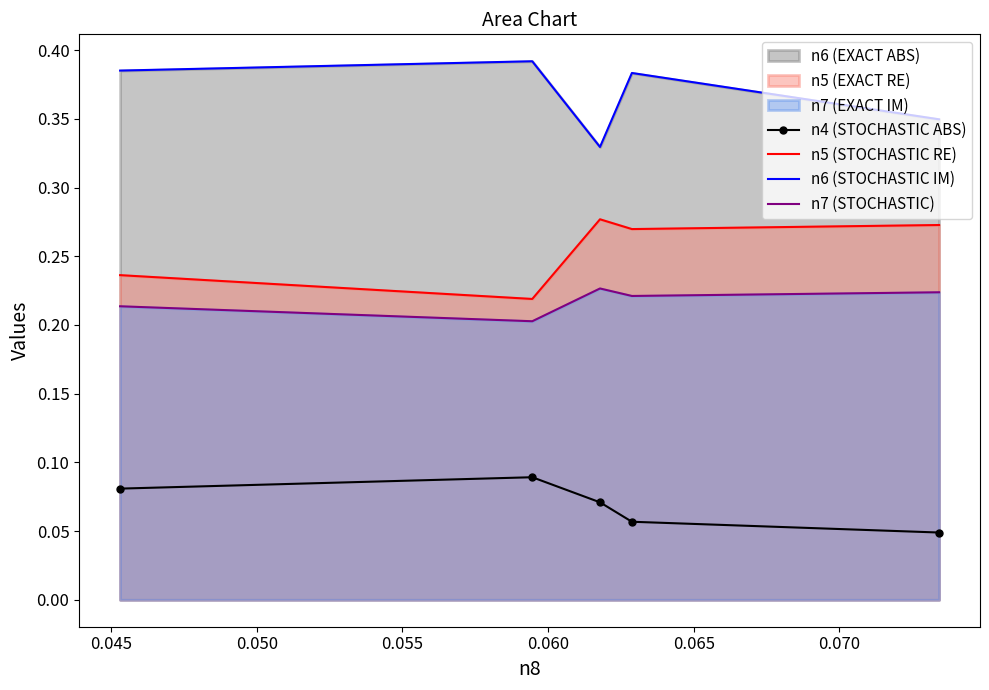

In n4 (STOCHASTIC ABS), how many points are higher than both neighbors (excluding endpoints)?

1